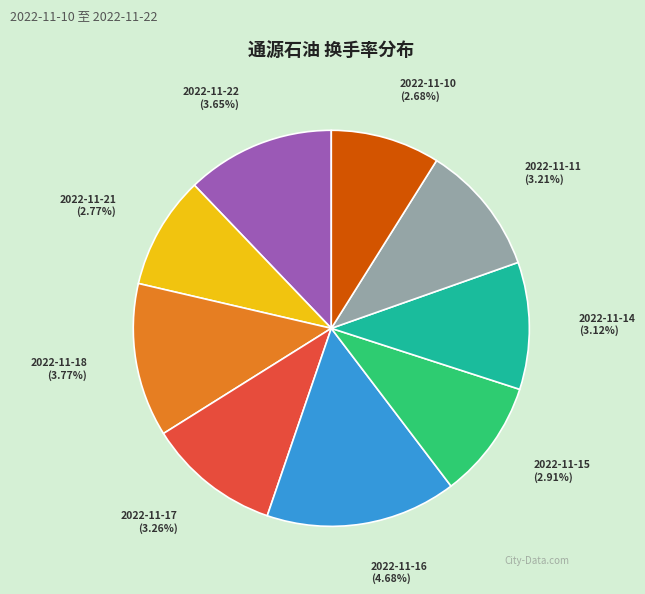

To the nearest percent, what percentage of the pie is 2022-11-22?

12%